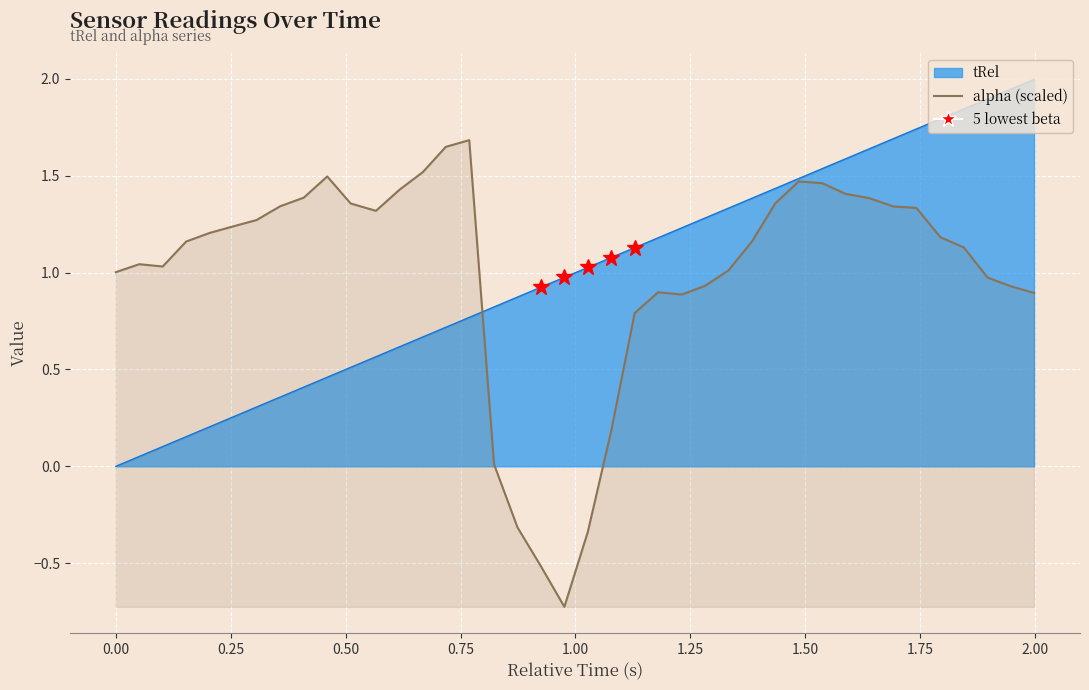

Is it true that the value at 14 is 2.3?

False